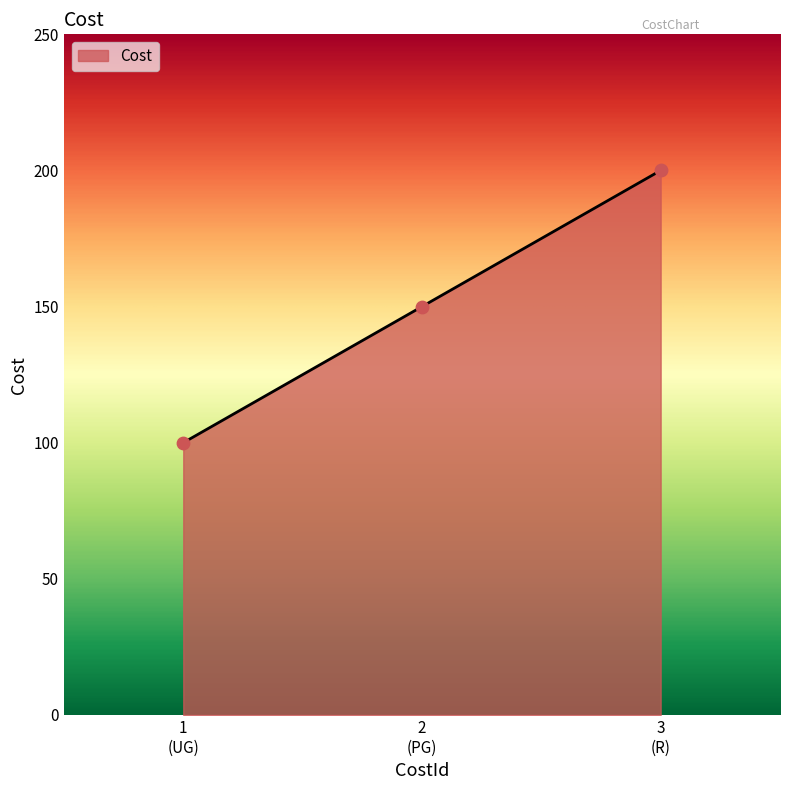

What is the maximum value shown in the chart?

200